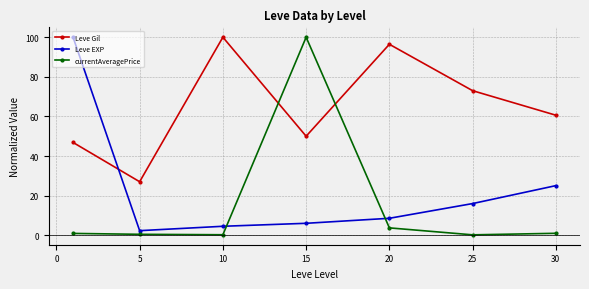

What is the lowest value of the Leve EXP series?

2.3